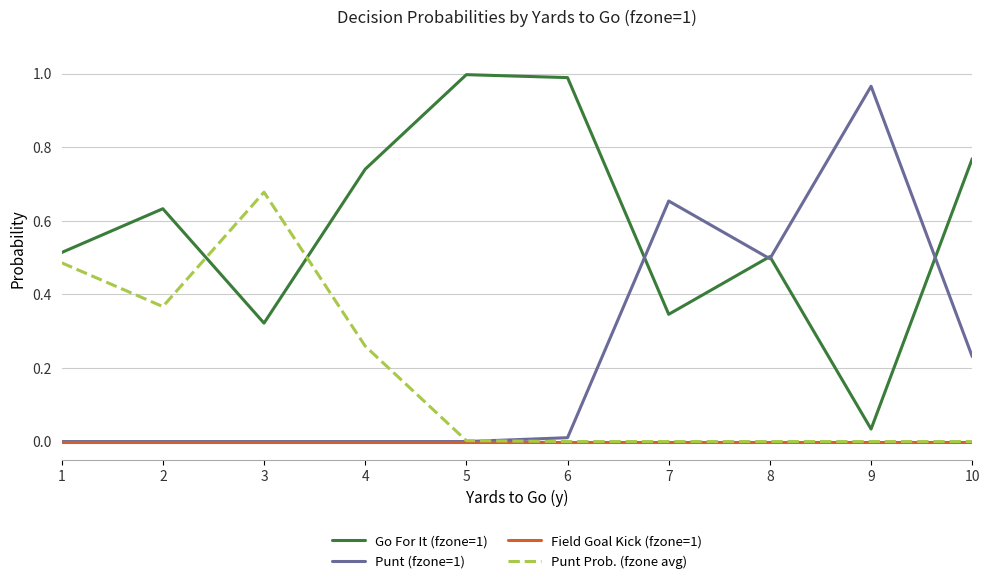

True or false: Go For It (fzone=1) and Punt Prob. (fzone avg) intersect in this chart.

True